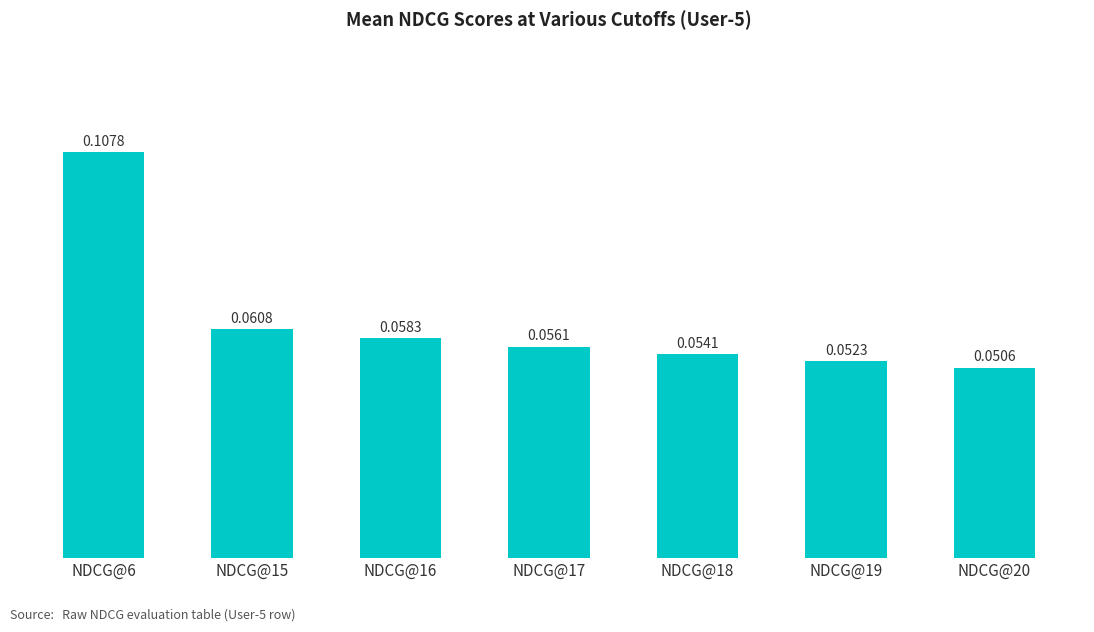

What is the sum of all values?

0.4